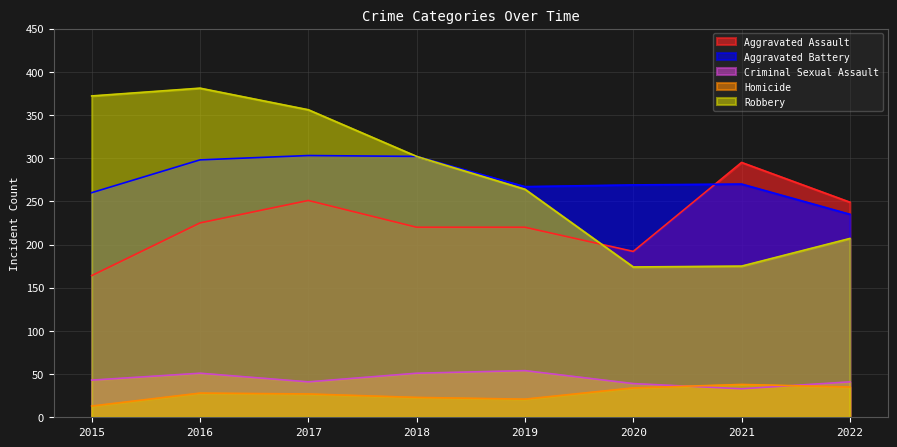

Rank the series at 2016 from lowest to highest value.

Homicide, Criminal Sexual Assault, Aggravated Assault, Aggravated Battery, Robbery